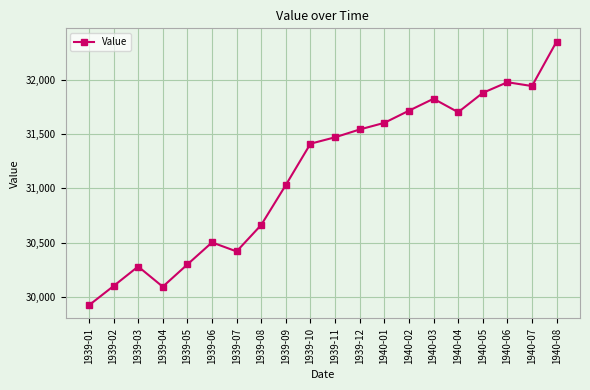

What is the difference between the values at 1939-10 and 1940-02?

304